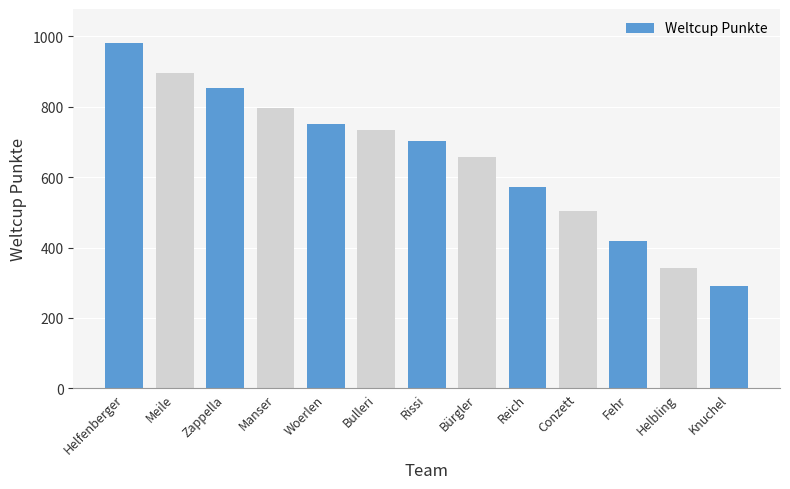

The chart shows a value of 734 at Bulleri. True or false?

True